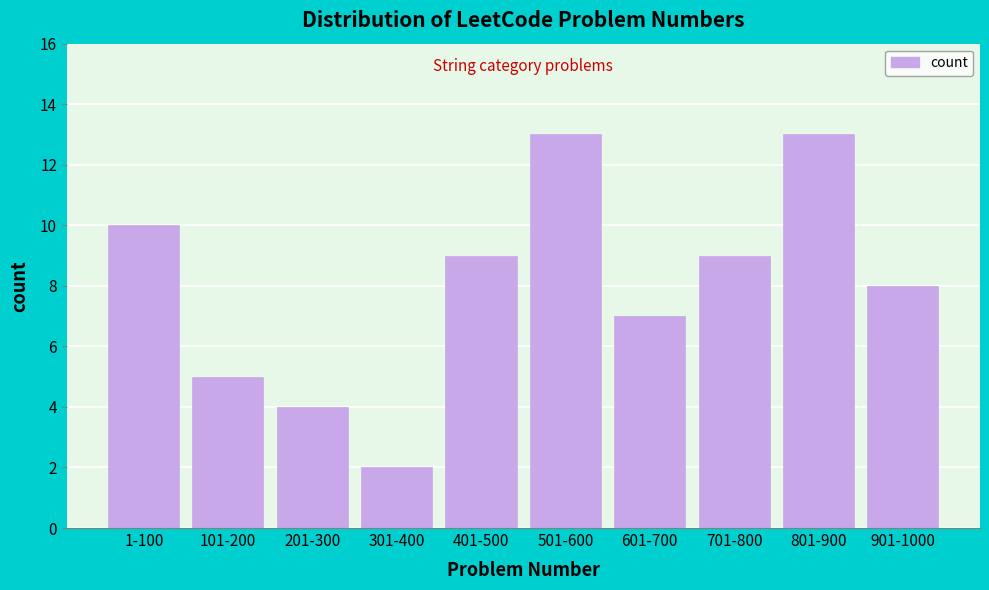

Reading left to right, list all the values displayed in this chart.

1-100=10	101-200=5	201-300=4	301-400=2	401-500=9	501-600=13	601-700=7	701-800=9	801-900=13	901-1000=8